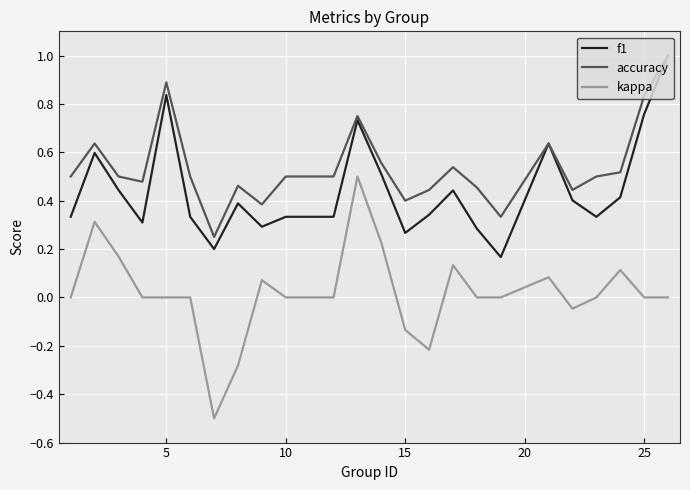

What is the maximum value for f1?

1.0